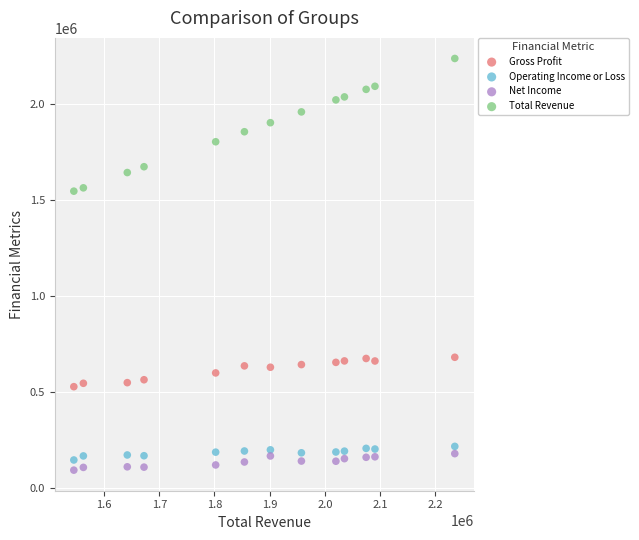

What are all the series names shown in the legend?

Gross Profit, Operating Income or Loss, Net Income, Total Revenue